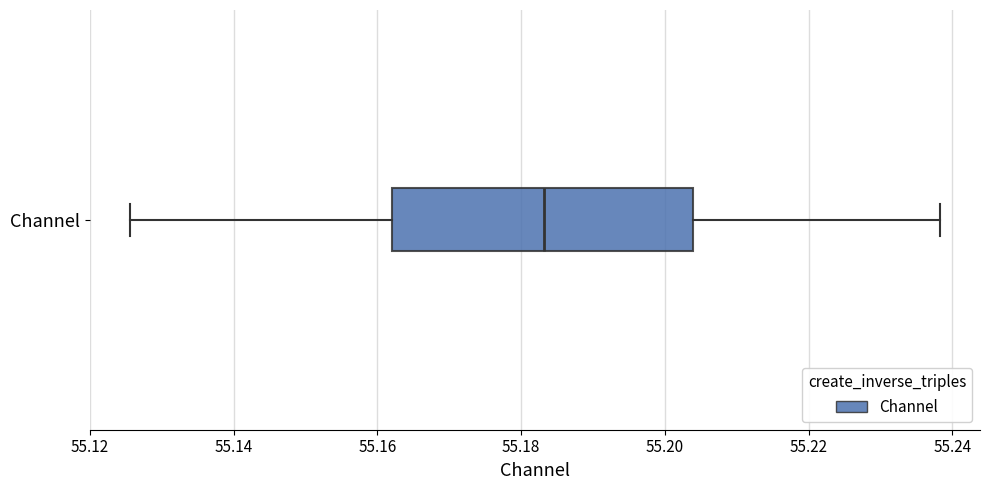

Read this box plot against the x-axis: the position of the median line, the range covered by the box, and the ends of both whiskers. The values are not printed on the chart, so give them approximately, as read against the axis.

median 55.184, box 55.162 to 55.204, whiskers 55.126 to 55.238